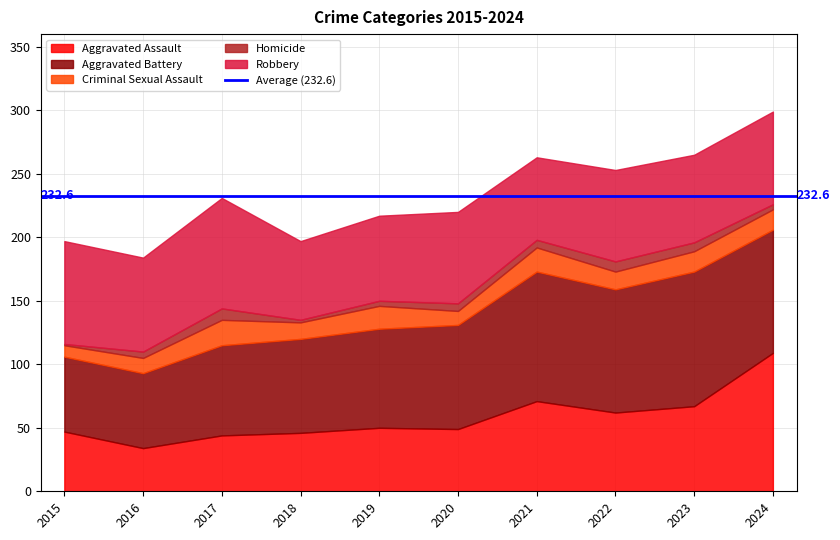

True or false: Aggravated Battery and Criminal Sexual Assault cross at least once.

False